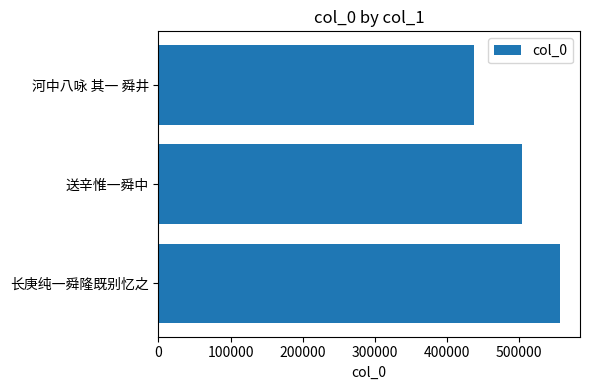

What is the sum of all values?

1498913